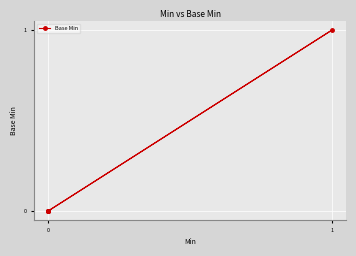

Between 4 and −1, which is larger?

4